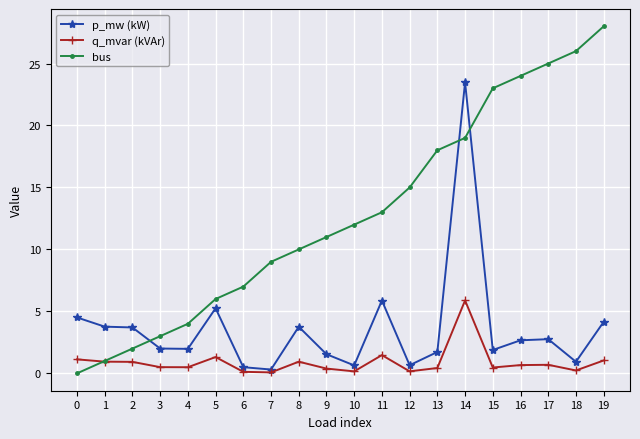

What is the spread (max minus min) of values at 2?

2.8